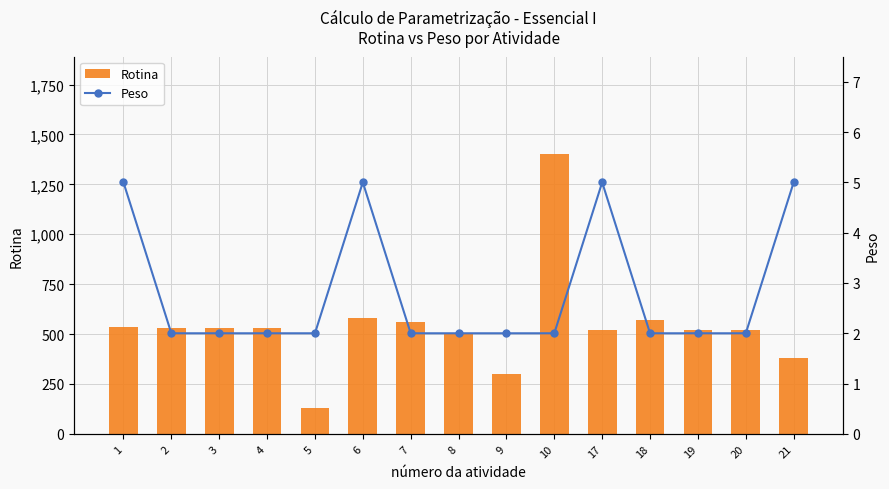

What is the minimum value for Peso?

2